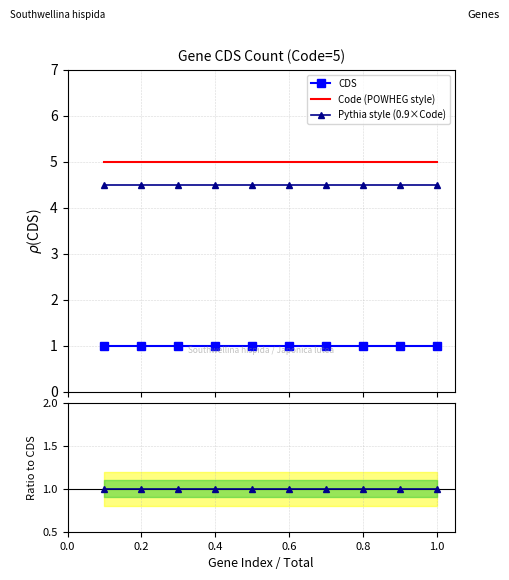

True or false: Pythia style (0.9×Code) and Code (POWHEG style) intersect in this chart.

False